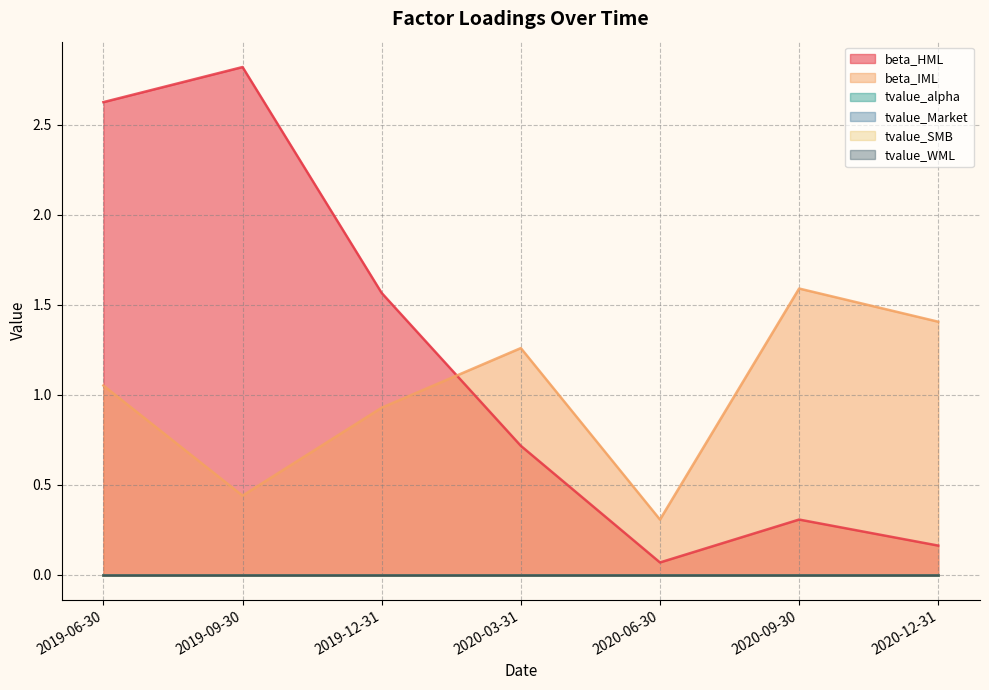

At which category is the sum across all series the highest?

2019-06-30